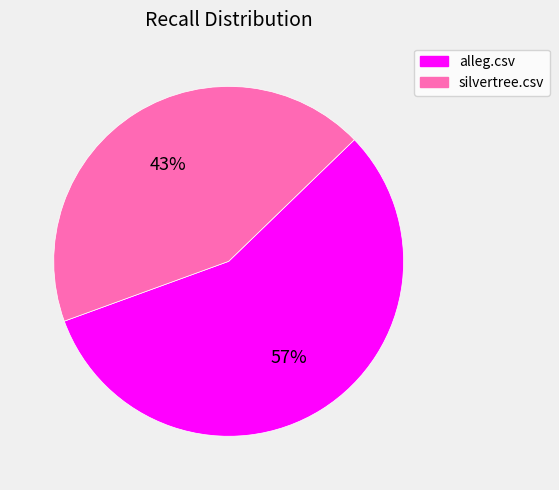

Between silvertree.csv and alleg.csv, which is larger?

alleg.csv